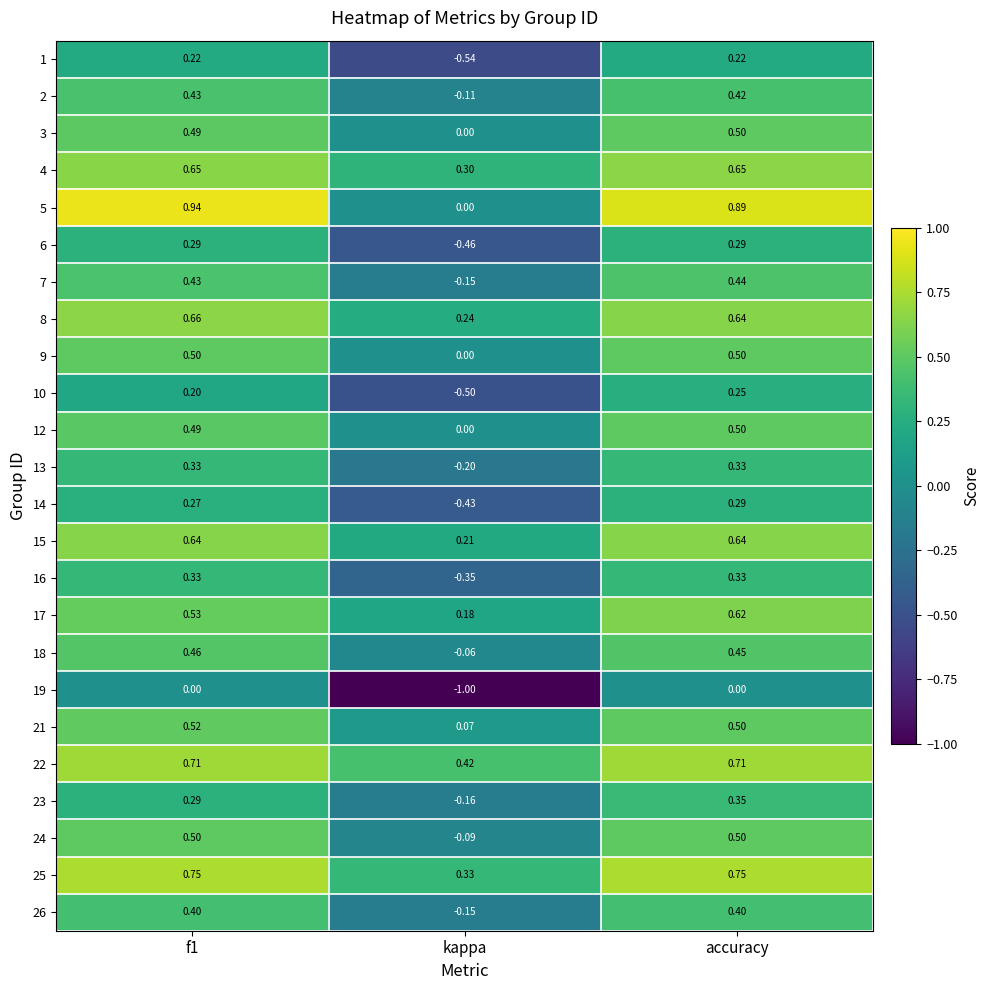

How many data points does each series have?

3